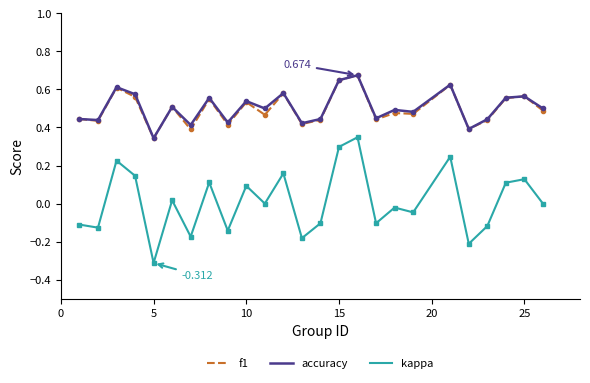

Count the number of categories in the chart.

25